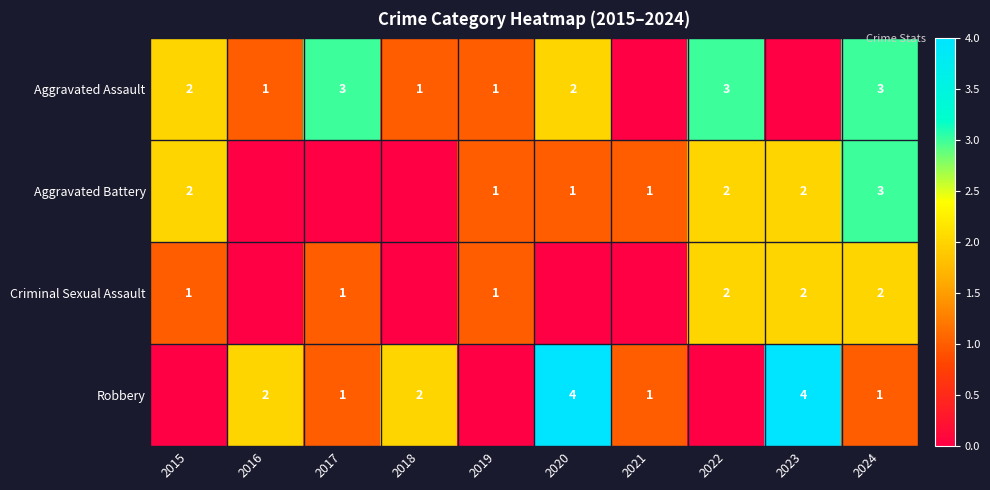

What is the sum of the Robbery values at 2017 and 2018?

3